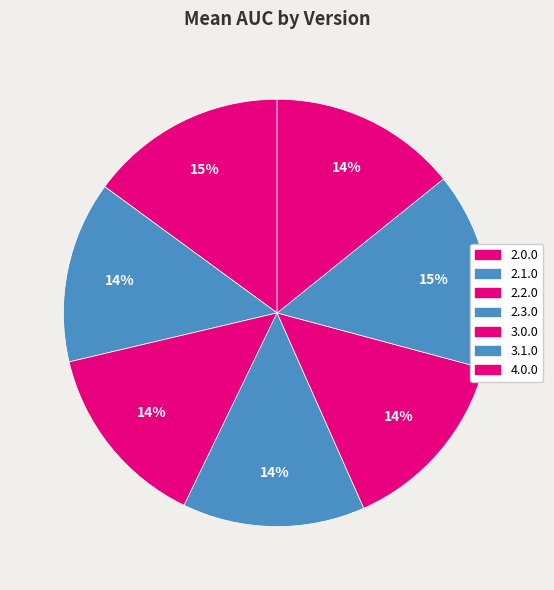

To the nearest percent, what is the difference between the largest and smallest slice percentages?

1%